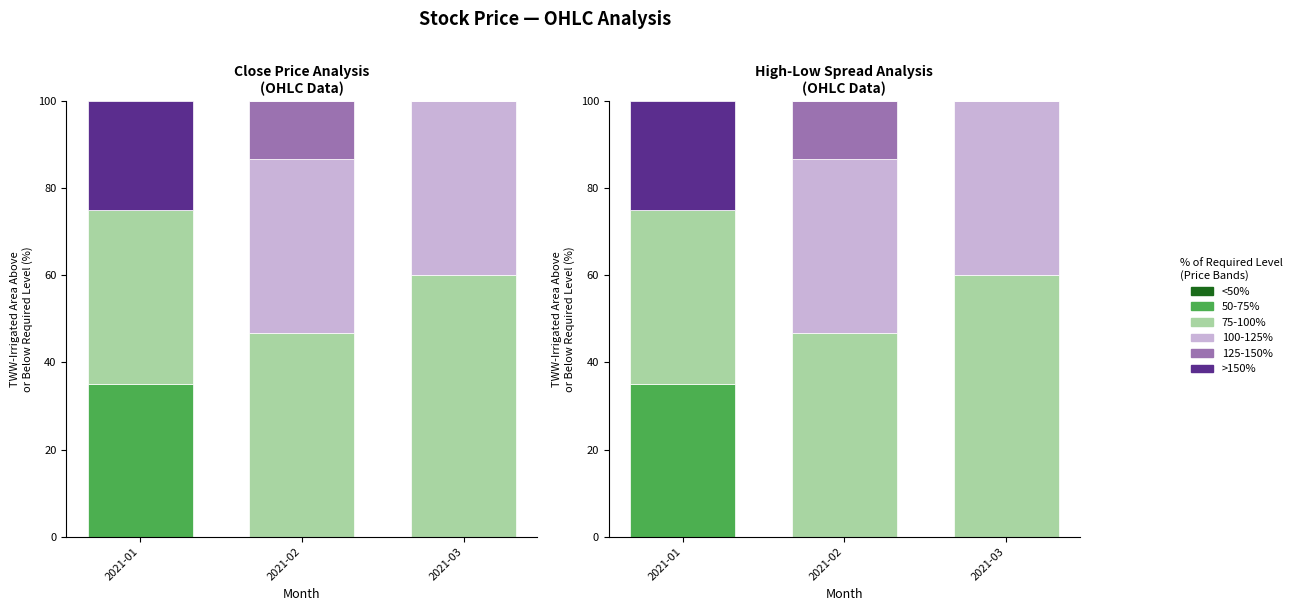

What are all the series names shown in the legend?

<50%, 50-75%, 75-100%, 100-125%, 125-150%, >150%